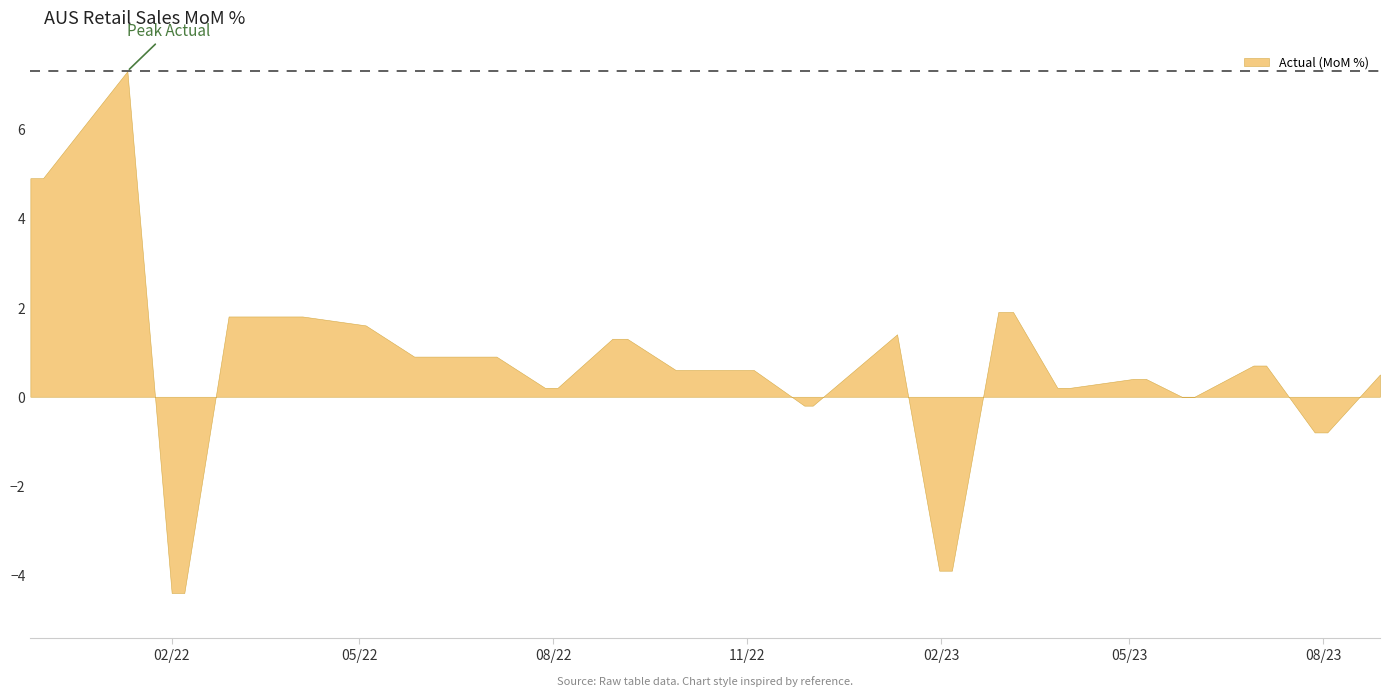

What is the difference between the maximum and minimum values?

11.7